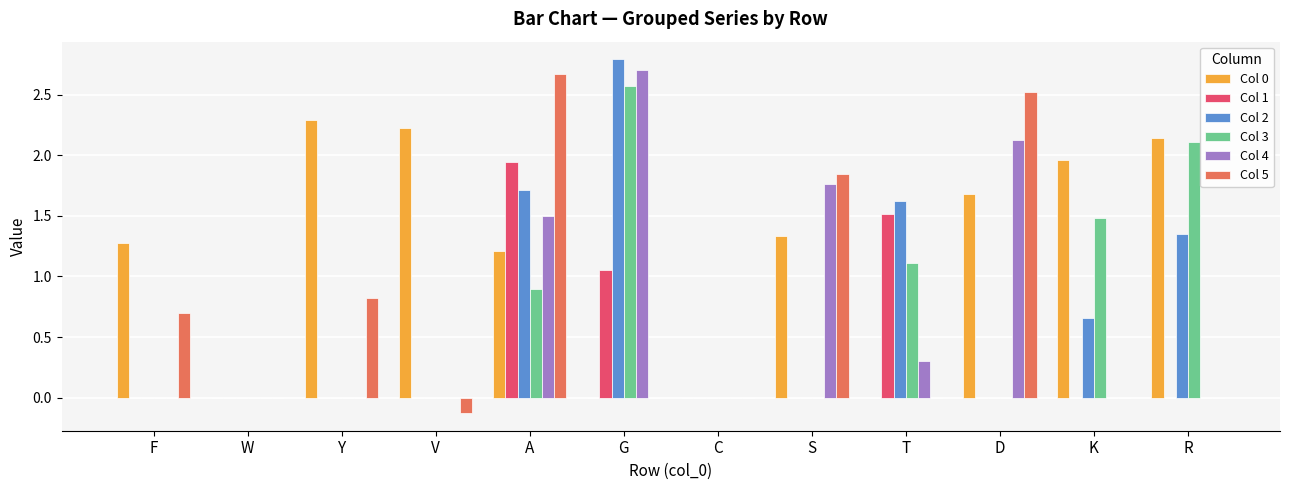

What is the sum of all Col 0 values?

14.1